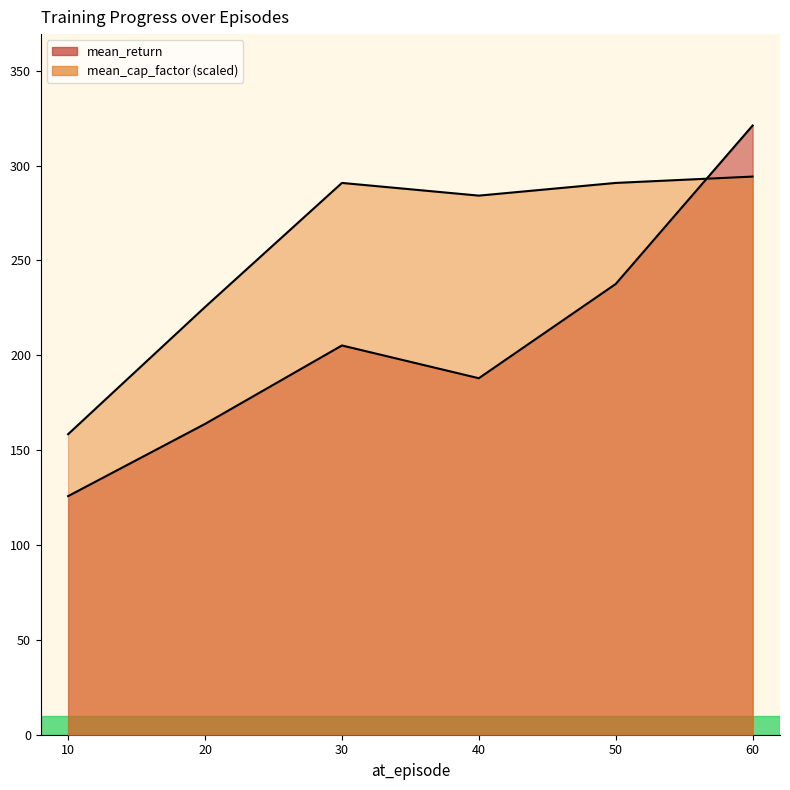

True or false: mean_return has a value of 70.7 at 60.

False